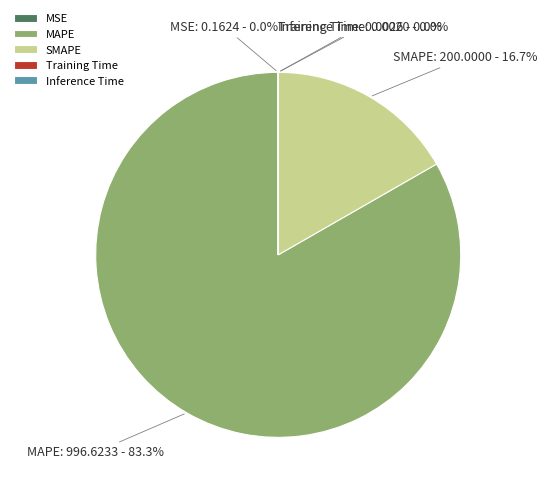

What is the majority slice?

MAPE